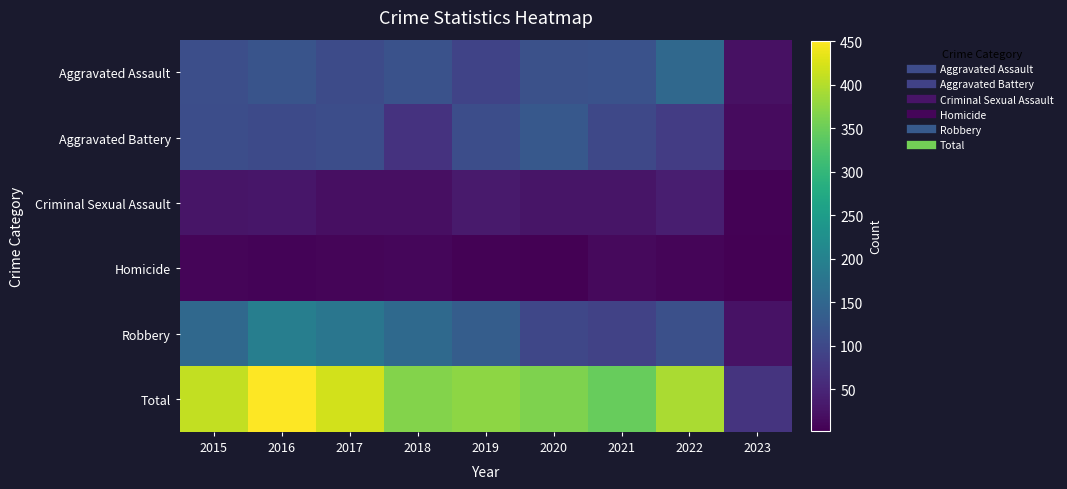

What is the minimum value shown in the chart?

2